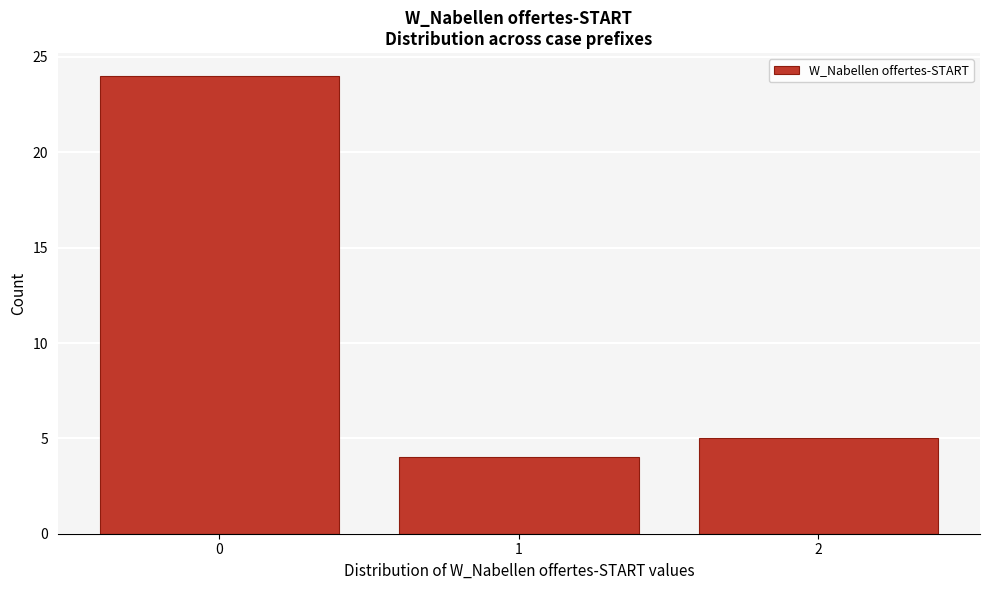

Reading left to right, transcribe this chart: for each bar, give the range it covers on the x-axis and its height. The values are not printed on the chart, so give them approximately, as read against the axis.

-0.5 to 0.5: 24
0.5 to 1.5: 4
1.5 to 2.5: 5